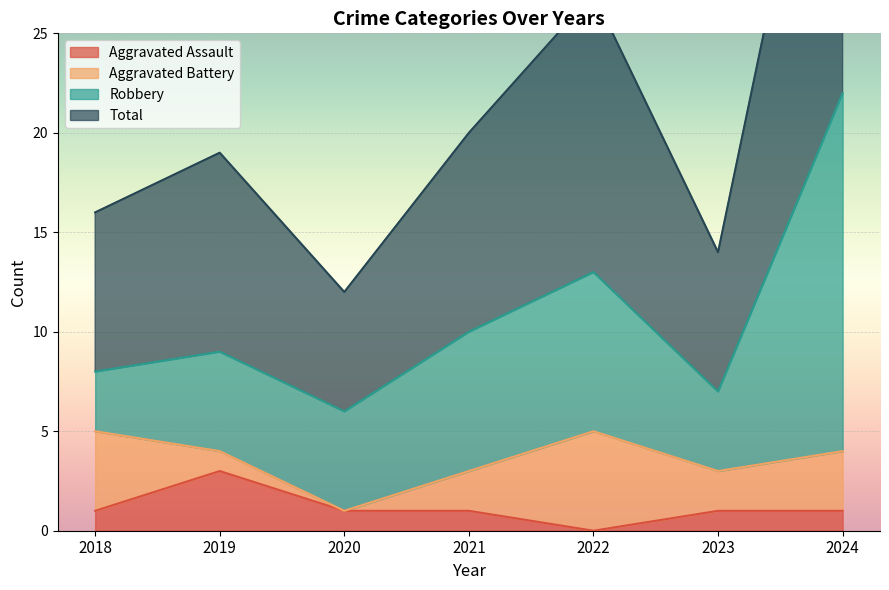

At which category does Aggravated Assault reach its first local peak?

2019